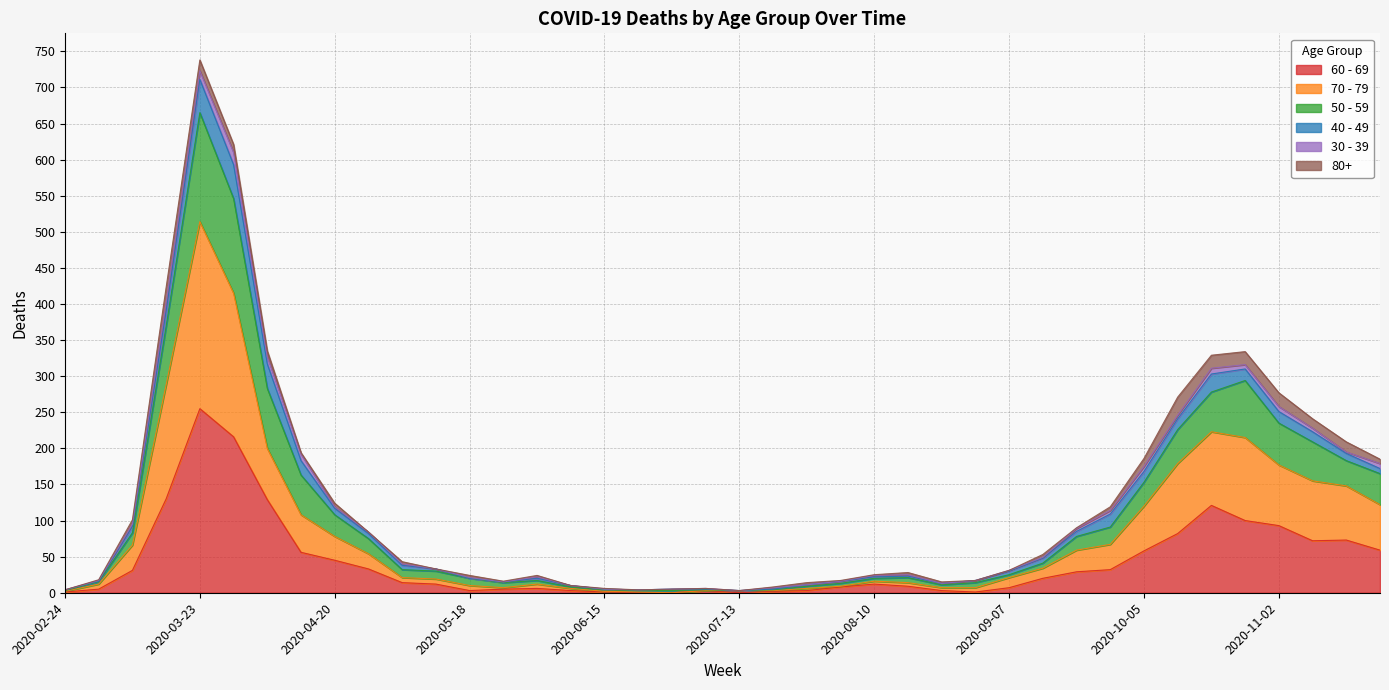

True or false: 50 - 59 has a value of 62 at 2020-10-05.

False